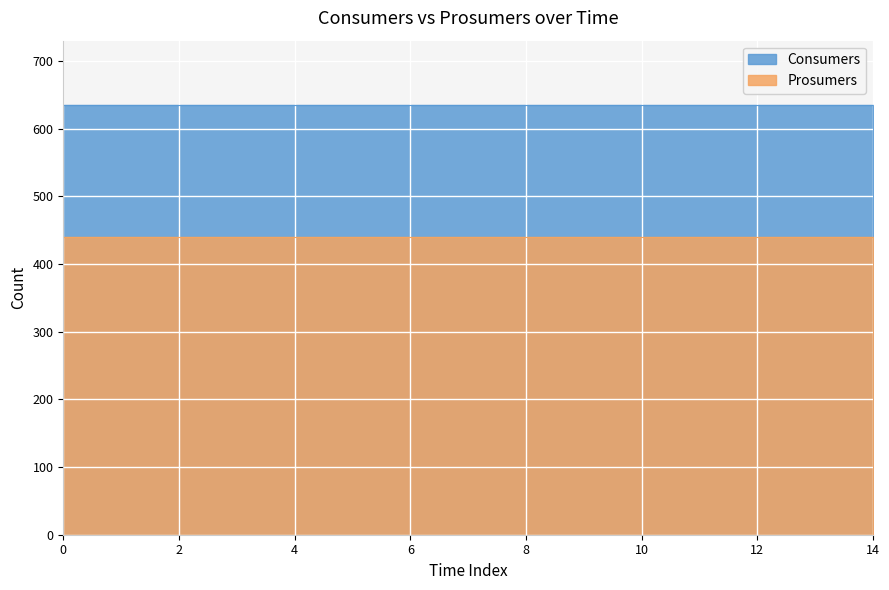

Reading left to right, list all the values displayed in this chart.

Consumers: 0=635	1=635	2=635	3=635	4=635	5=635	6=635	7=635	8=635	9=635	10=635	11=635	12=635	13=635	14=635
Prosumers: 0=440	1=440	2=440	3=440	4=440	5=440	6=440	7=440	8=440	9=440	10=440	11=440	12=440	13=440	14=440